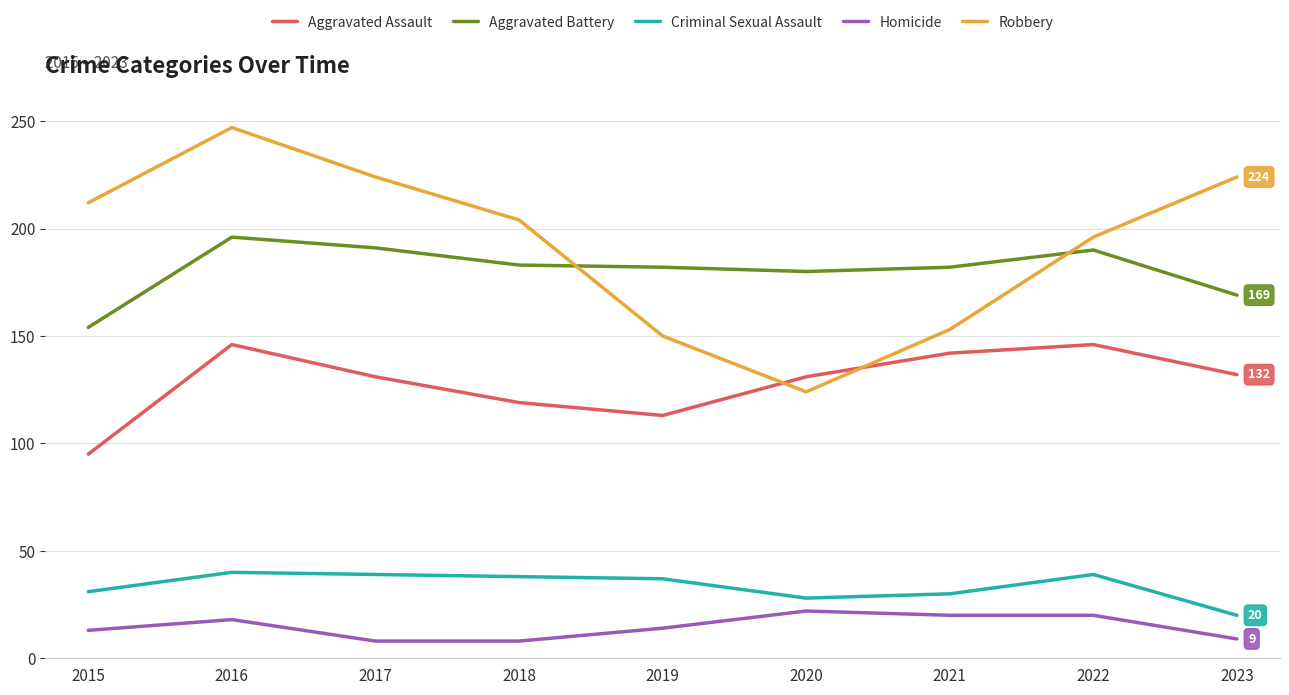

Is the value of Homicide at 2020 greater than the value of Aggravated Assault at 2018?

No